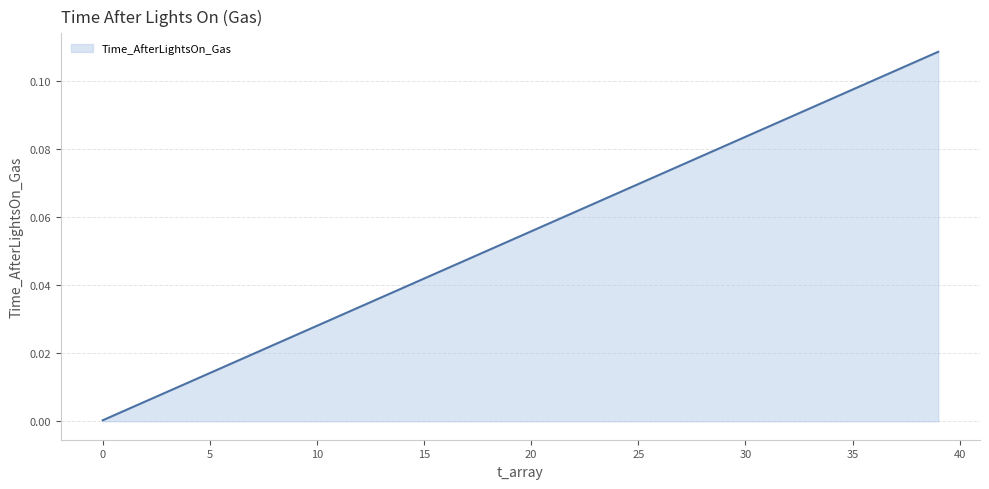

How many lines are shown in the chart?

1